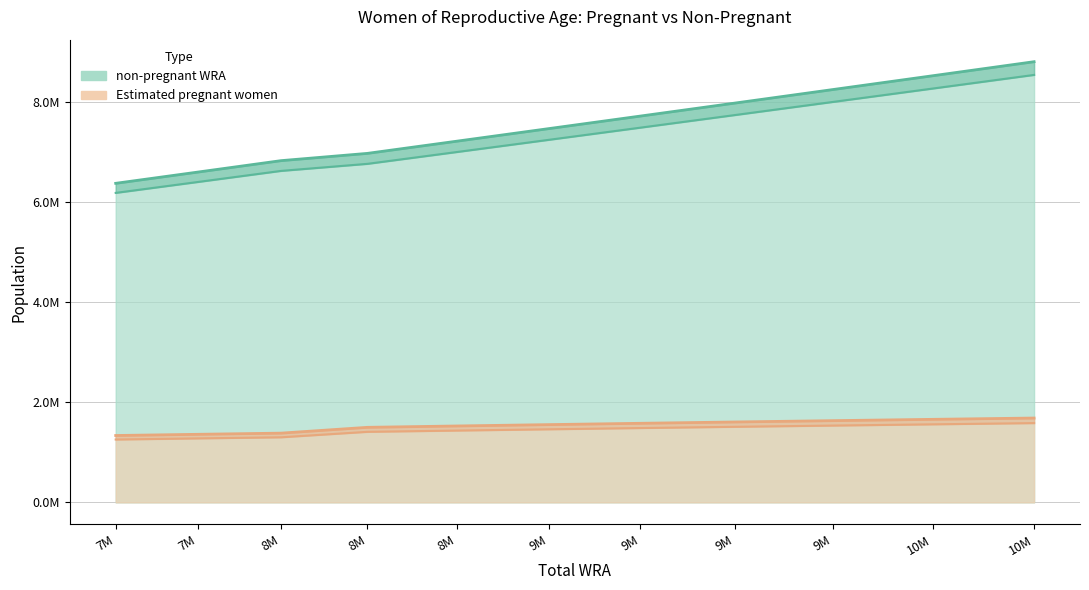

Between 7M and 10M, which series saw the biggest shift?

non-pregnant WRA